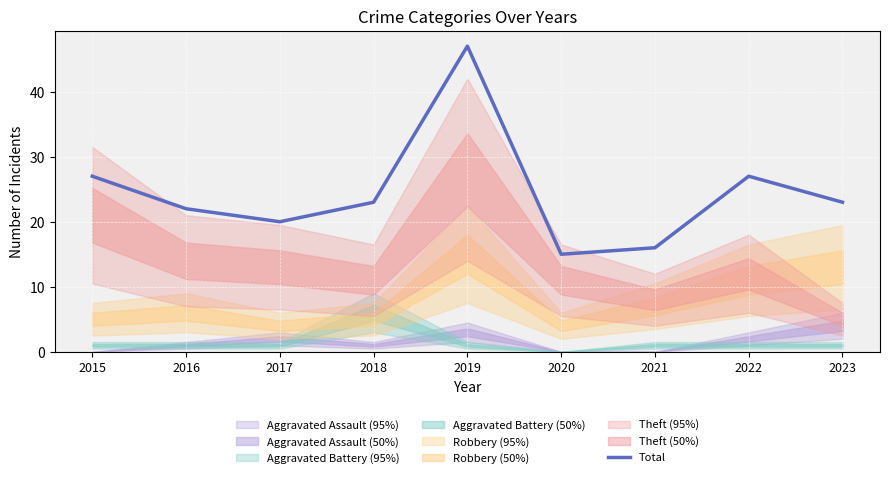

The value at 2023 is 40. True or false?

False